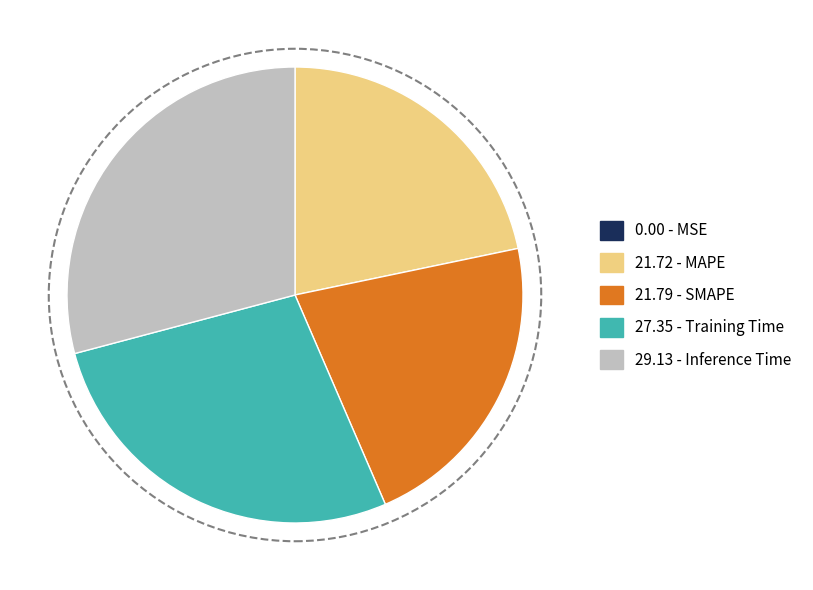

Between 21.79 - SMAPE and 29.13 - Inference Time, which is larger?

29.13 - Inference Time